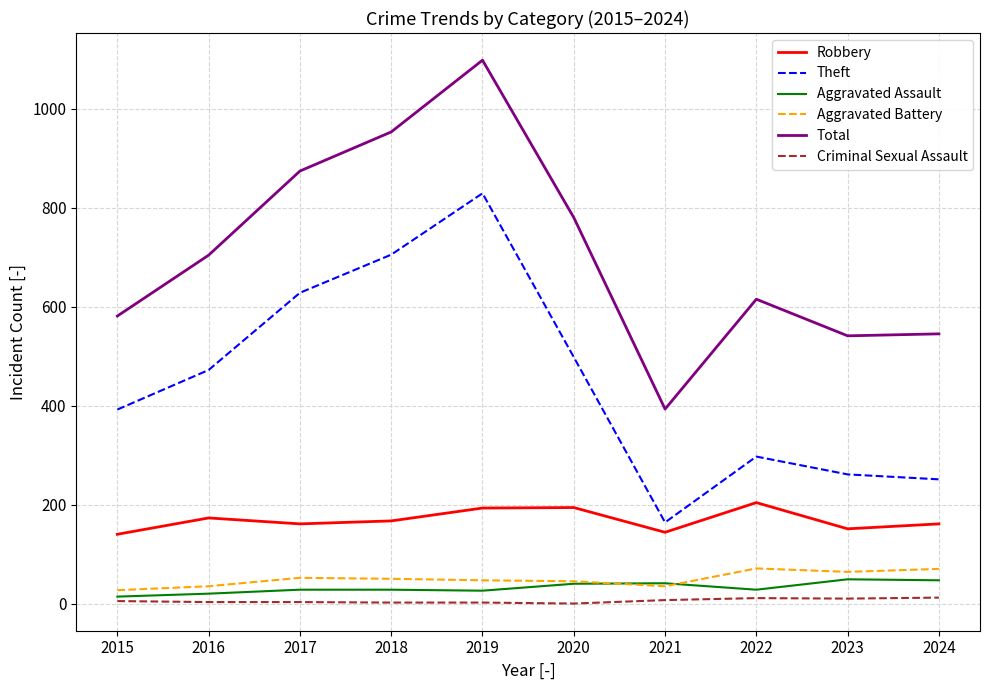

Count the Aggravated Battery values in the range 35 to 64.

7